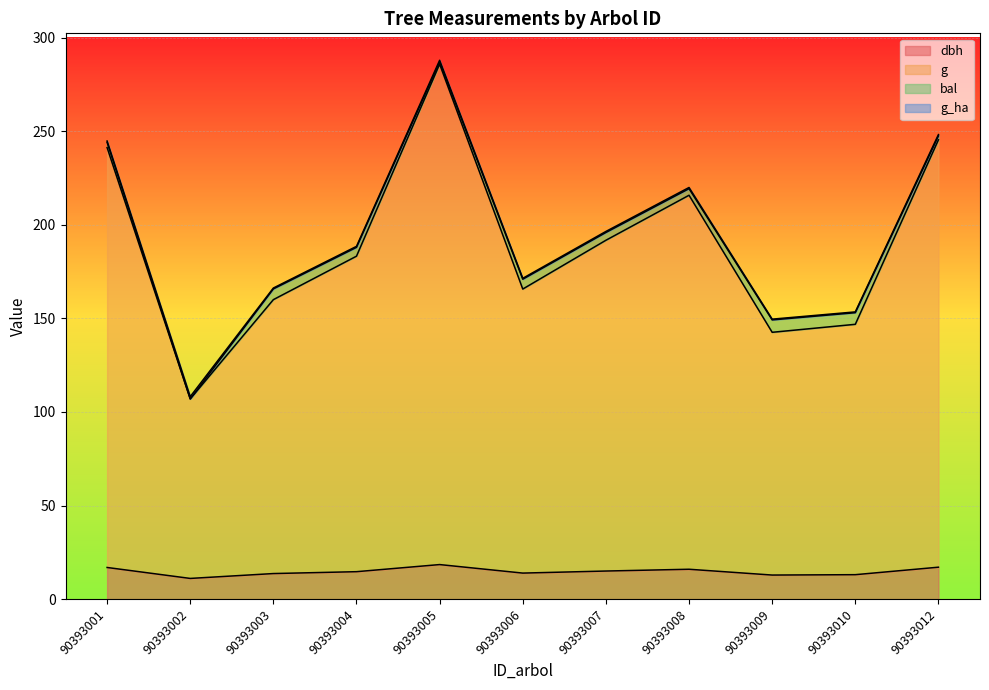

What is the sum of the g values at 90393008 and 90393009?

358.3